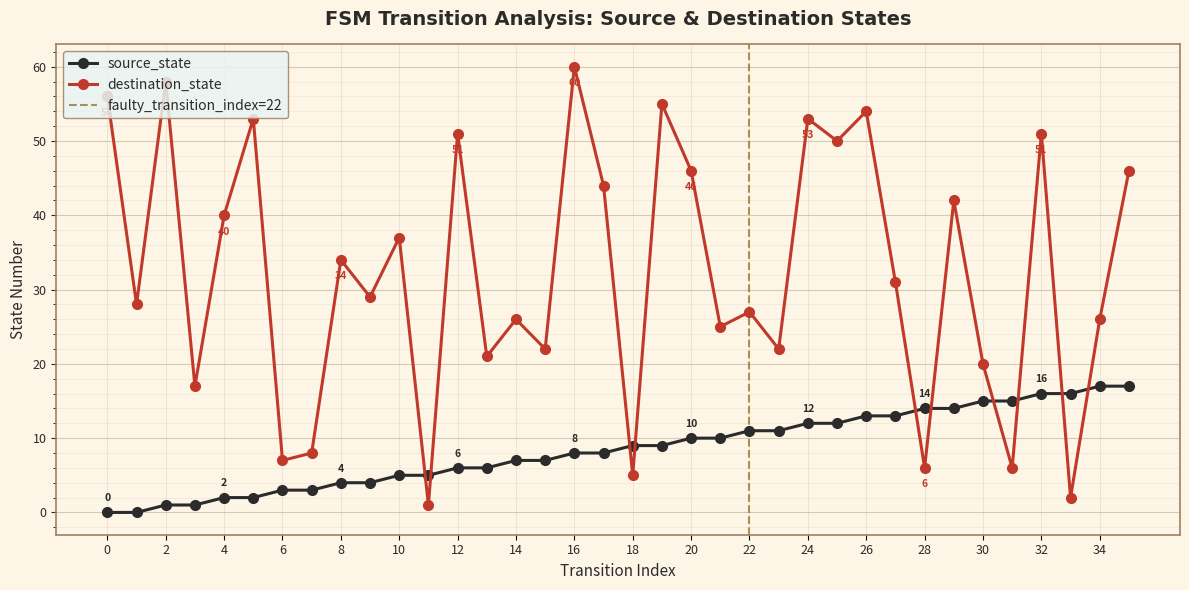

What is the difference between the second highest and second lowest values in the destination_state series?

56